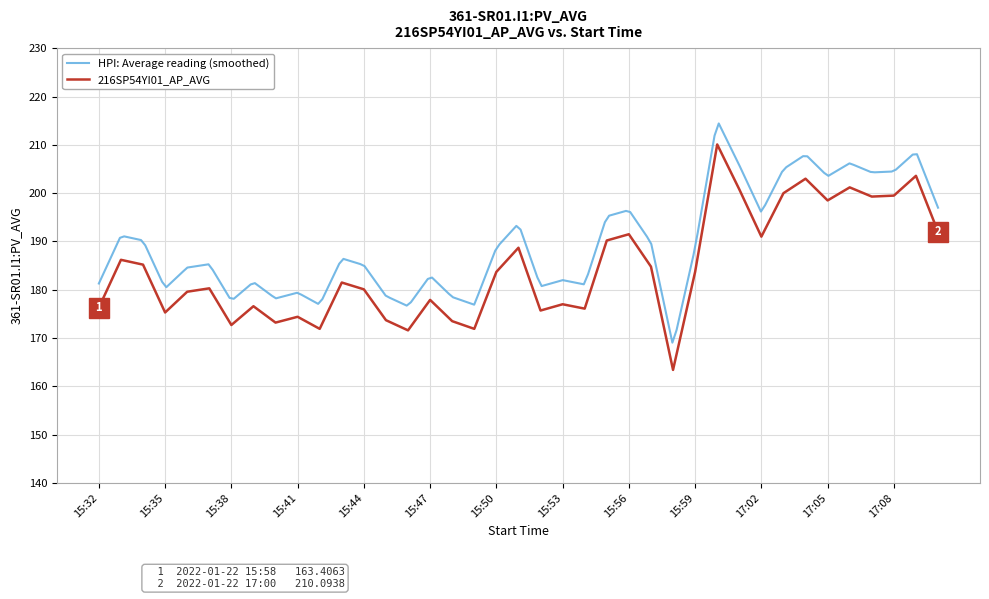

Which category has the lowest value across all series?

2022-01-22 15:58